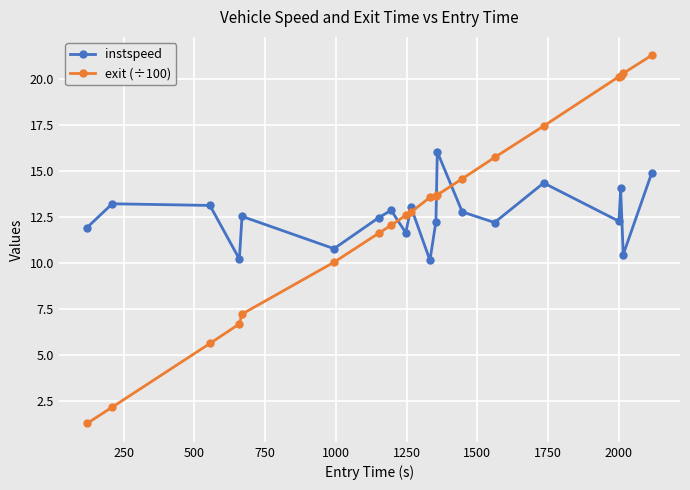

In instspeed, how many points are lower than both neighbors (excluding endpoints)?

7